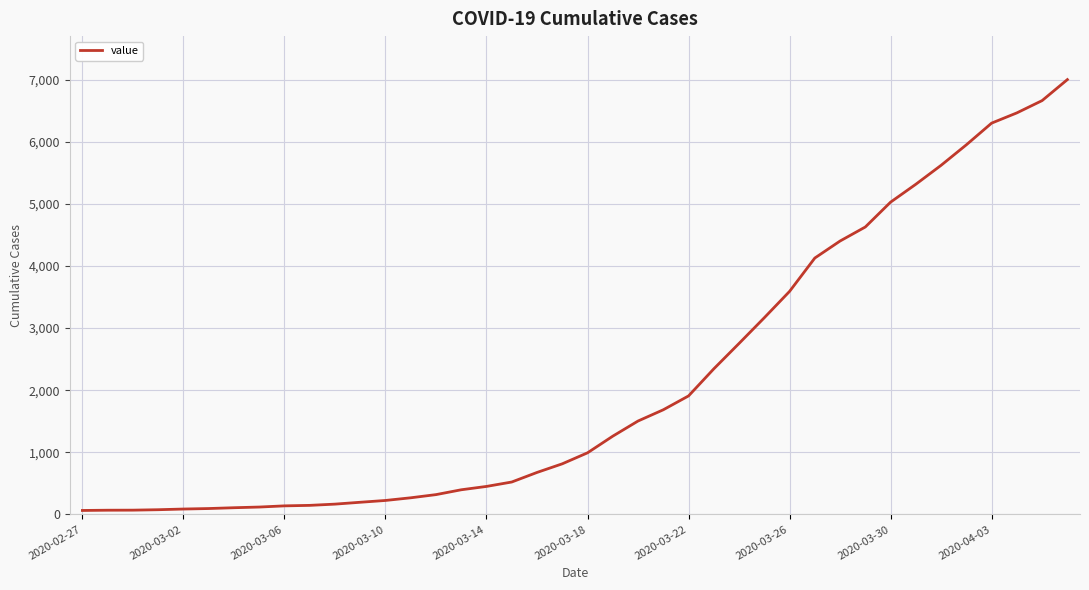

What is the greatest value displayed?

7001